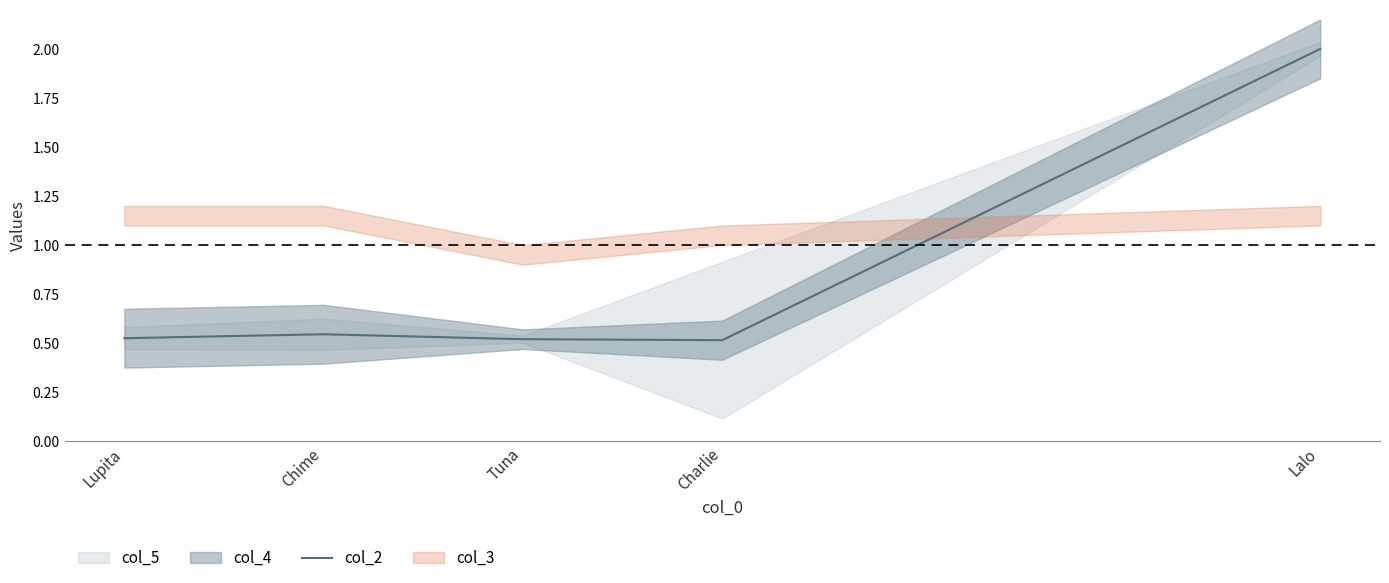

What is the average value?

0.8